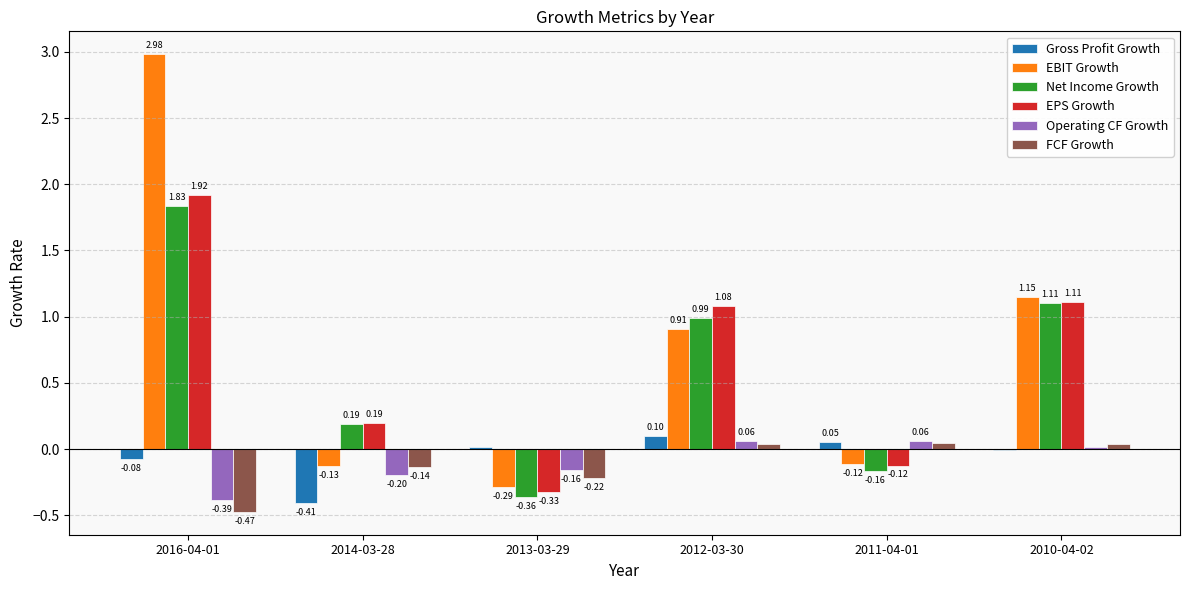

How many data points does each series have?

6